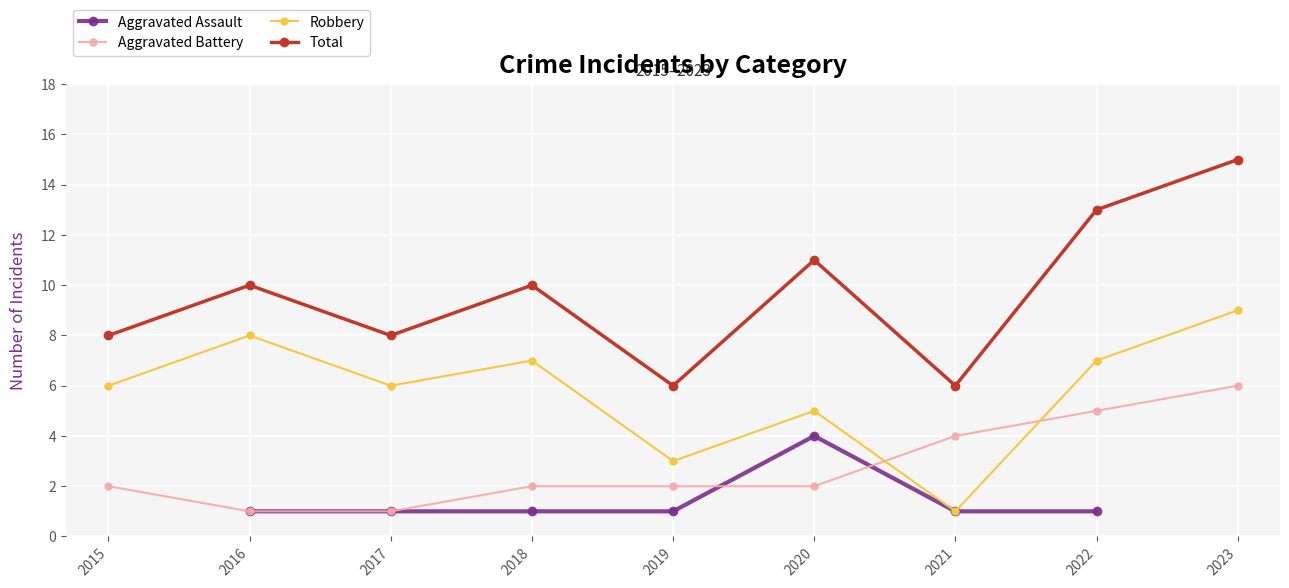

What is the spread (max minus min) of values at 2017?

7.0